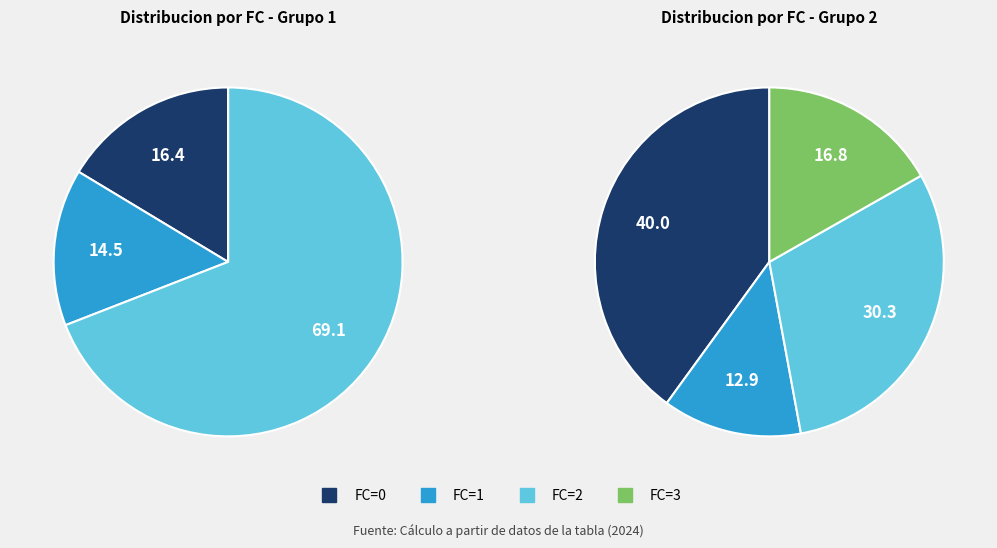

True or false: 12 accounts for 1% of the total.

False